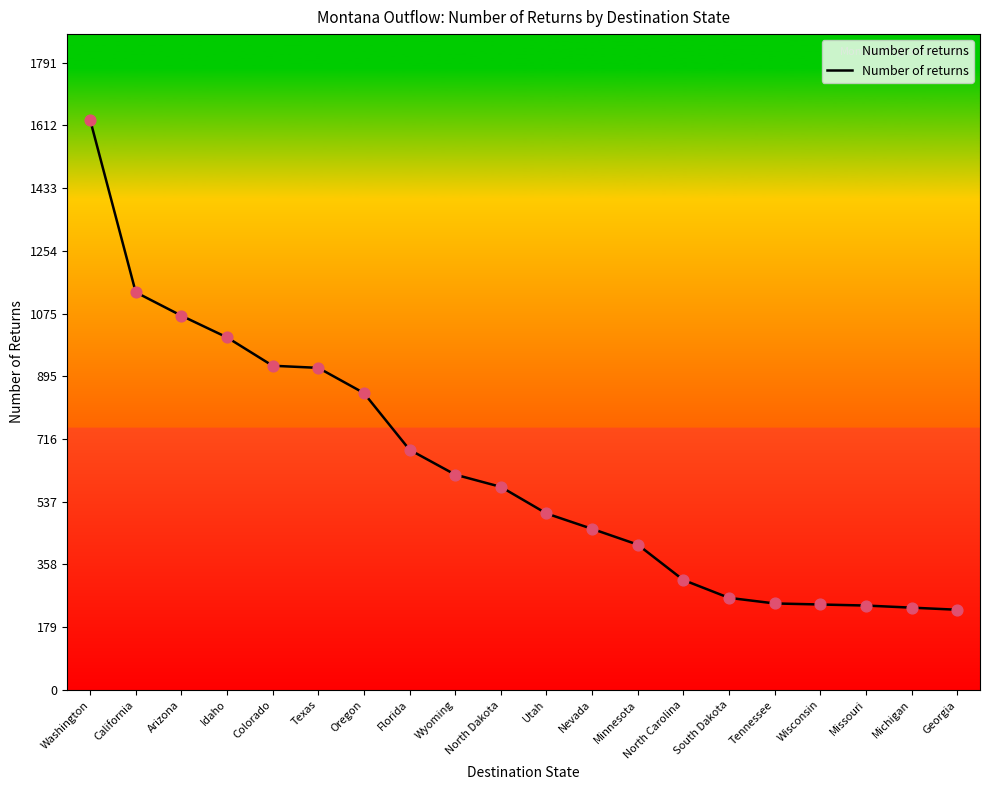

What is the ratio of the value at Idaho to the value at Oregon?

1.2